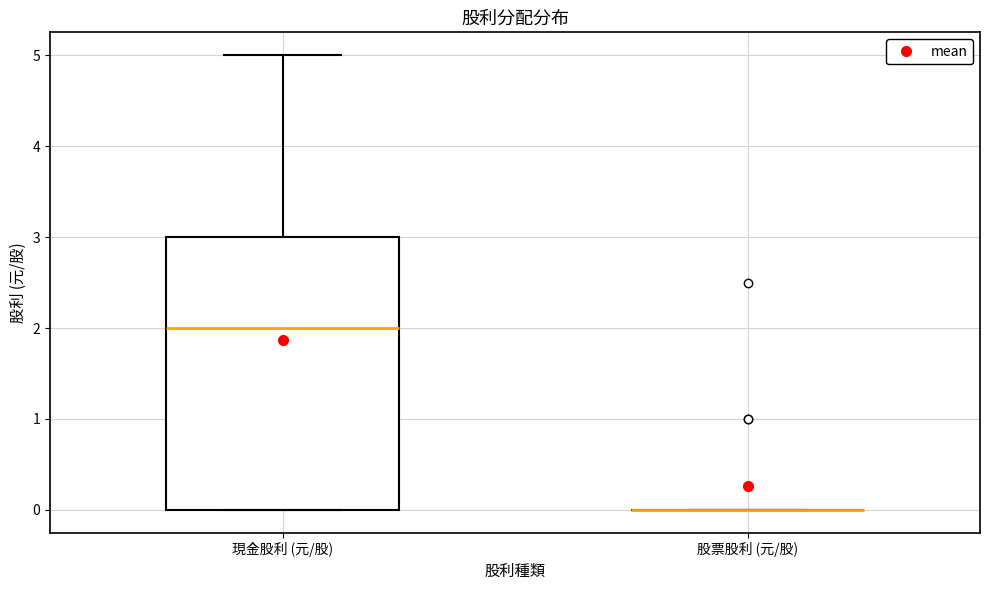

Comparing the boxes themselves (not the whiskers), which one is the tallest?

現金股利 (元/股)